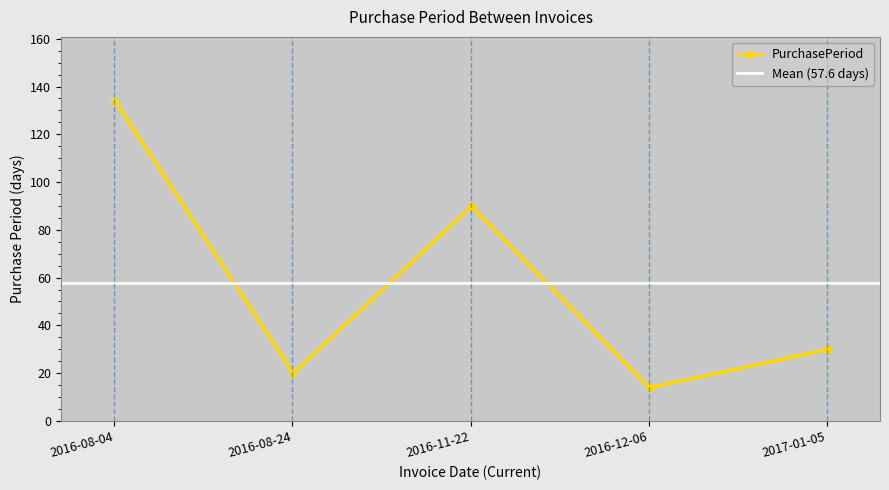

How many interior local peaks (higher than both neighbors) does the data have?

1